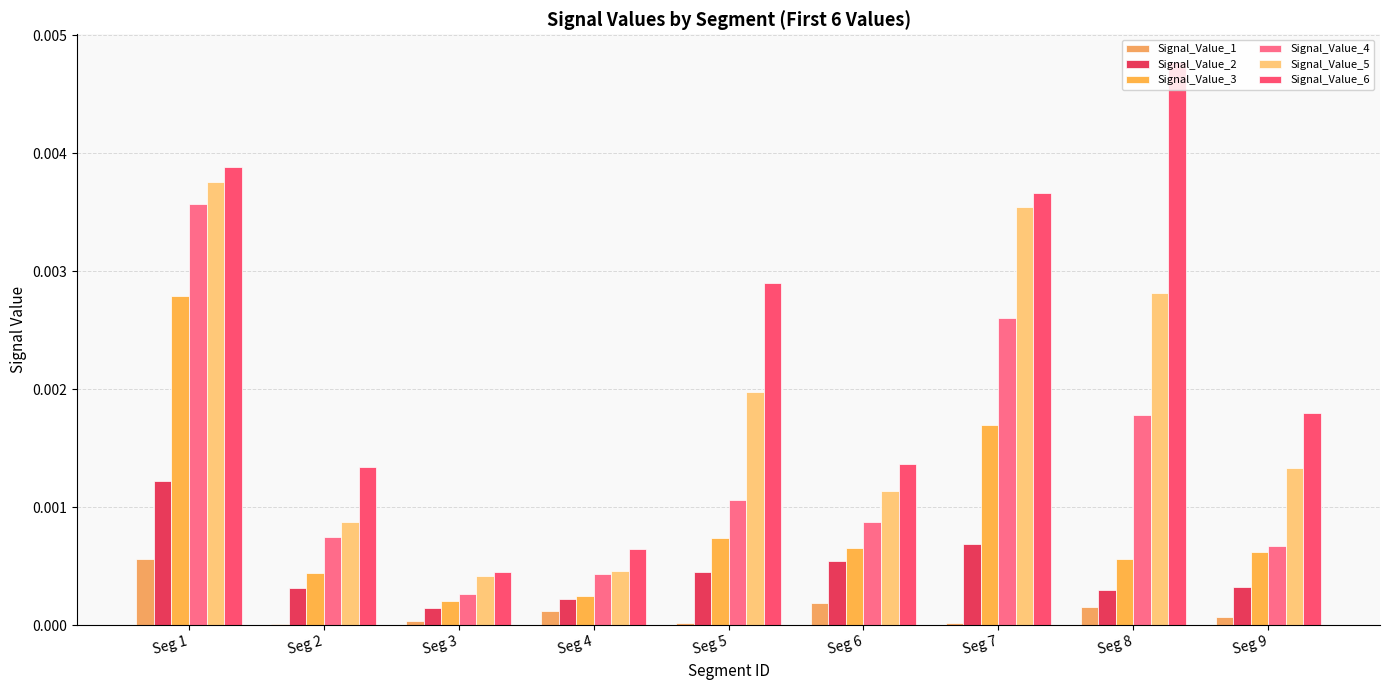

Which series has the largest total across all categories?

Signal_Value_6